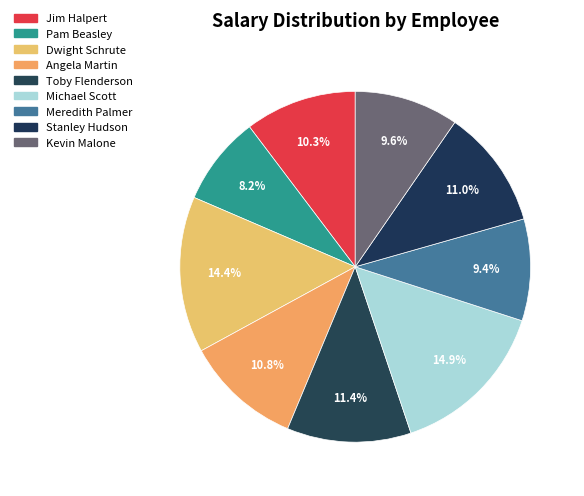

Approximately how many times larger is the value at Dwight Schrute compared to Pam Beasley?

1.8